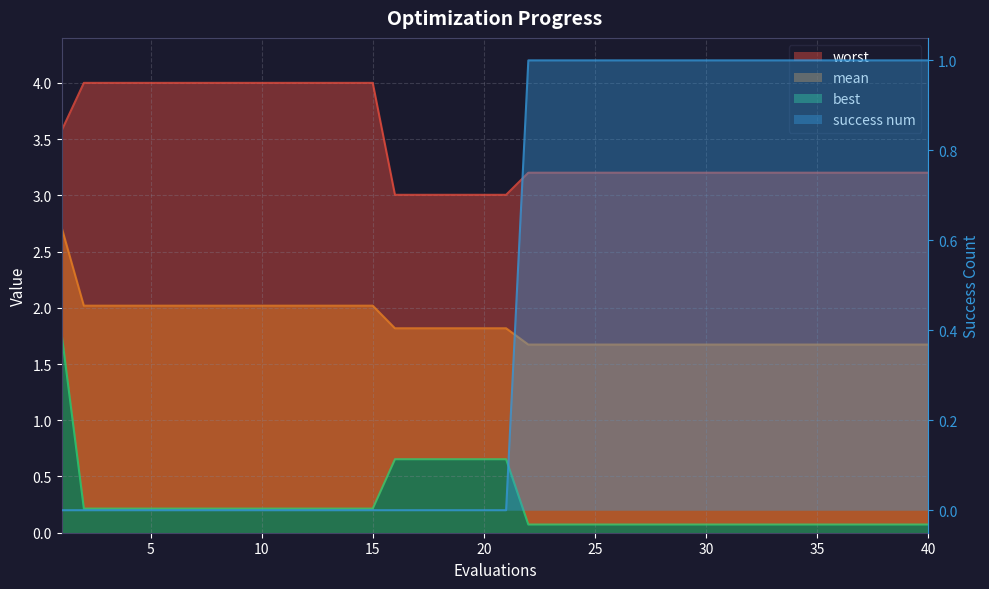

Which series has the largest total across all categories?

worst